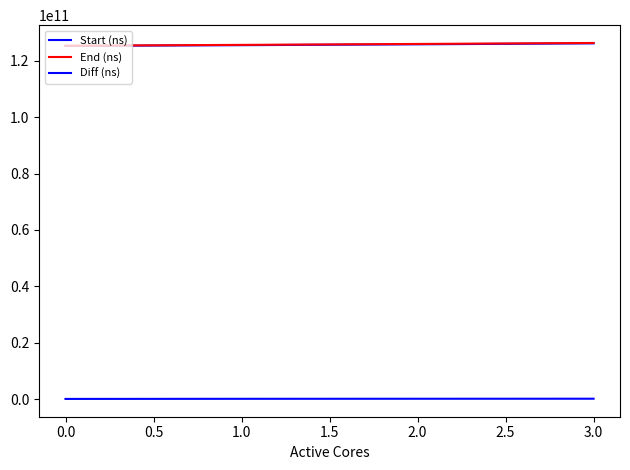

What is the value of the End (ns) point at the 3rd from the left?

125942220525